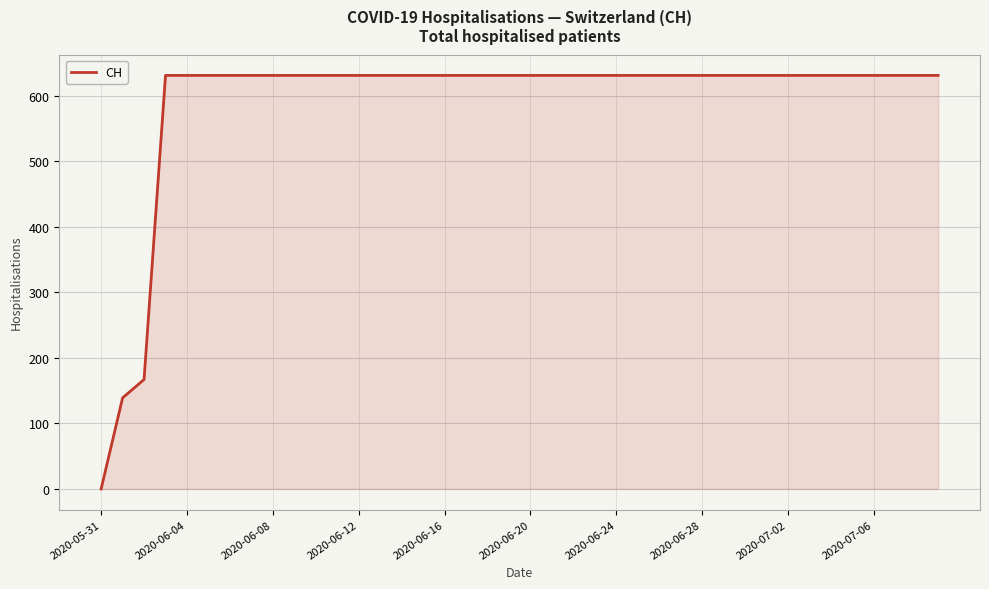

Reading left to right, extract all data points from this chart.

0	139	167	631	631	631	631	631	631	631	631	631	631	631	631	631	631	631	631	631	631	631	631	631	631	631	631	631	631	631	631	631	631	631	631	631	631	631	631	631